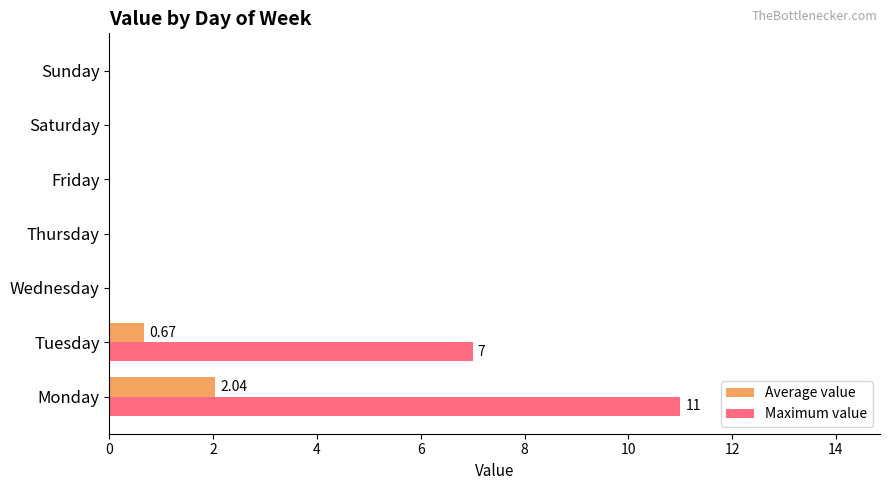

At which category is the sum across all series the highest?

Monday